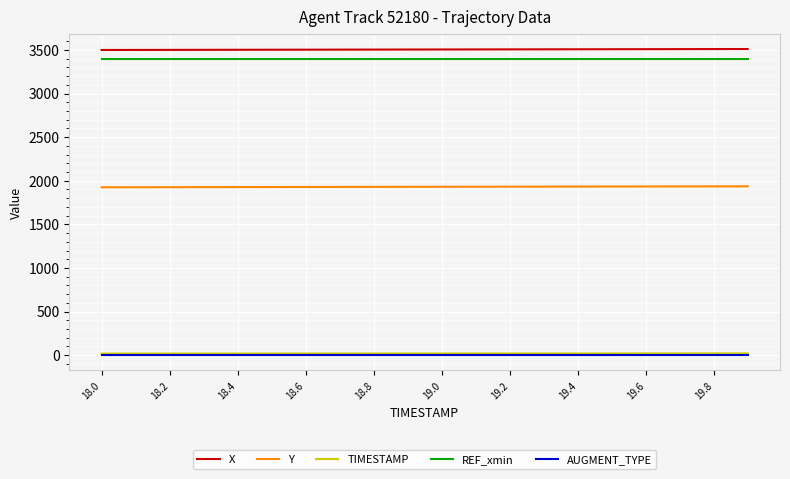

What is the highest value of the Y series?

1936.3